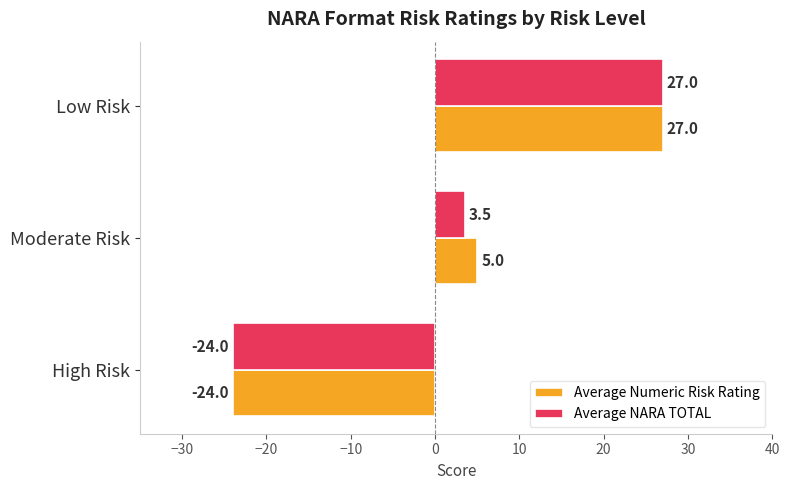

How many categories are shown in the chart?

3